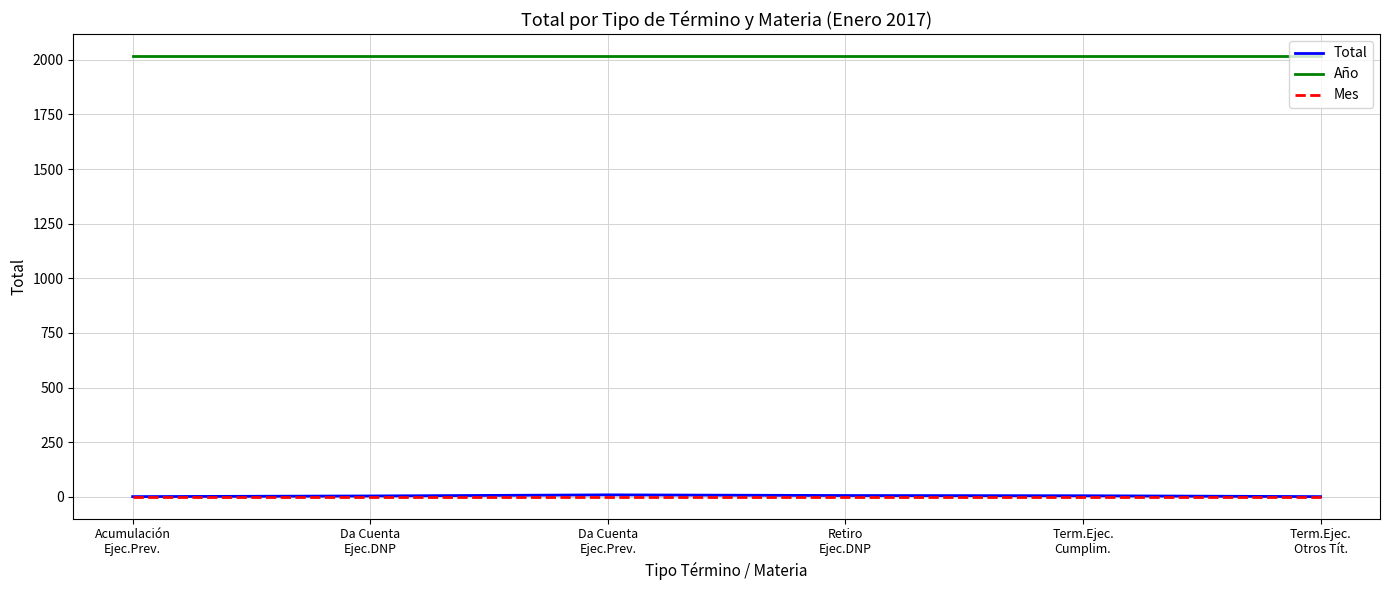

True or false: Año and Total cross at least once.

False